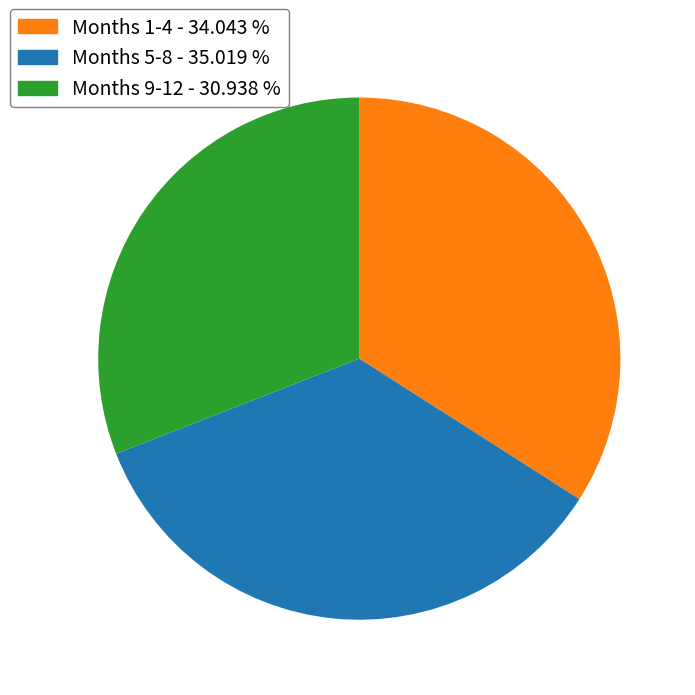

Is there any slice that represents more than half of the pie?

No